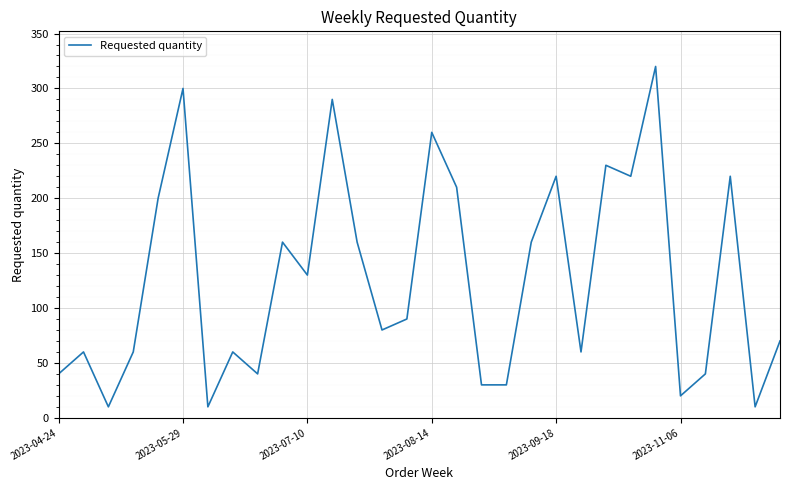

What is the difference between the maximum and minimum values?

310